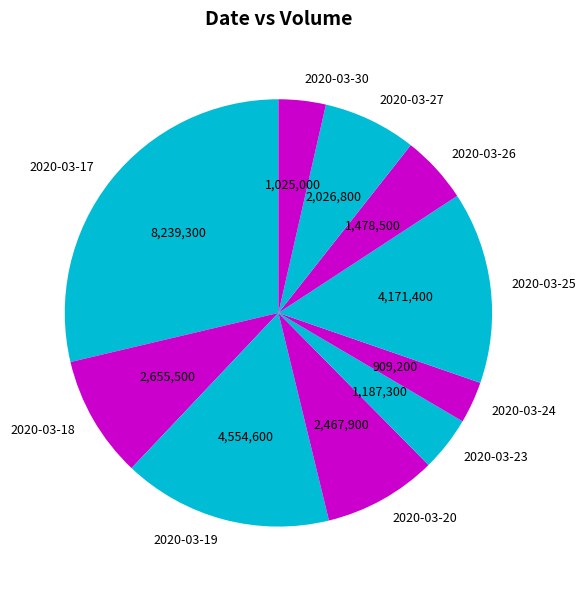

What is the largest slice in the pie chart?

2020-03-17